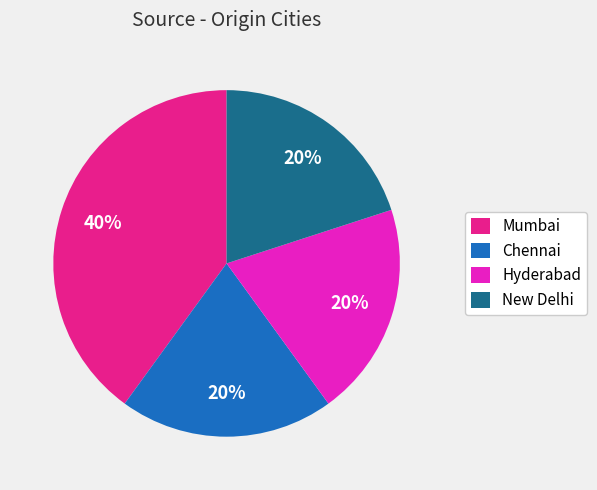

Count the number of slices in the pie.

4